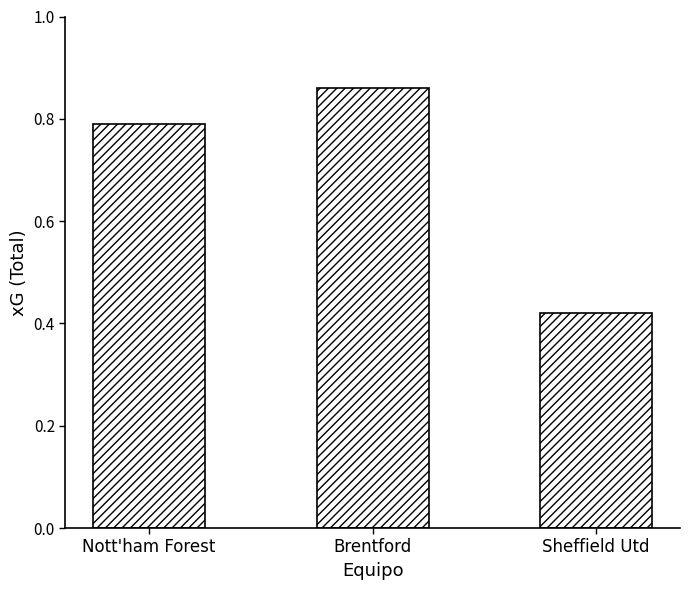

What is the sum of all values?

2.1